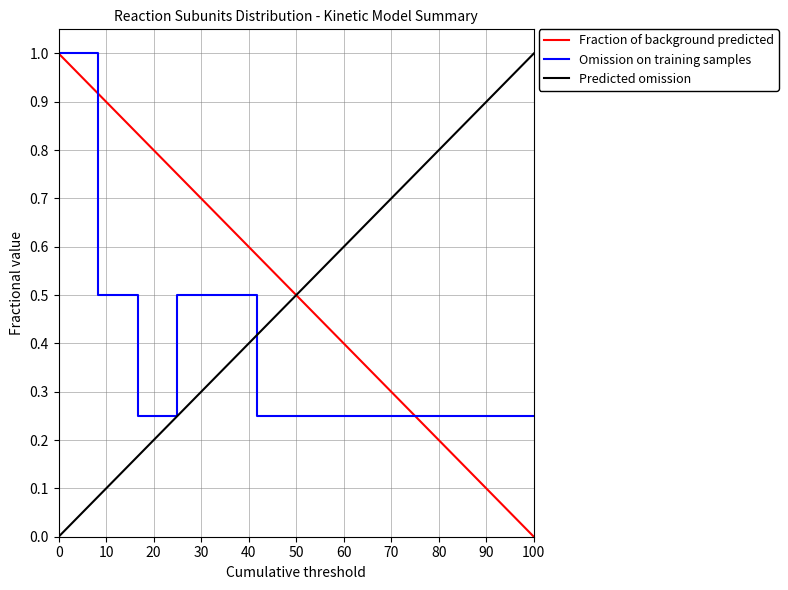

Which series ends up on top after the final intersection of Predicted omission and Omission on training samples?

Predicted omission